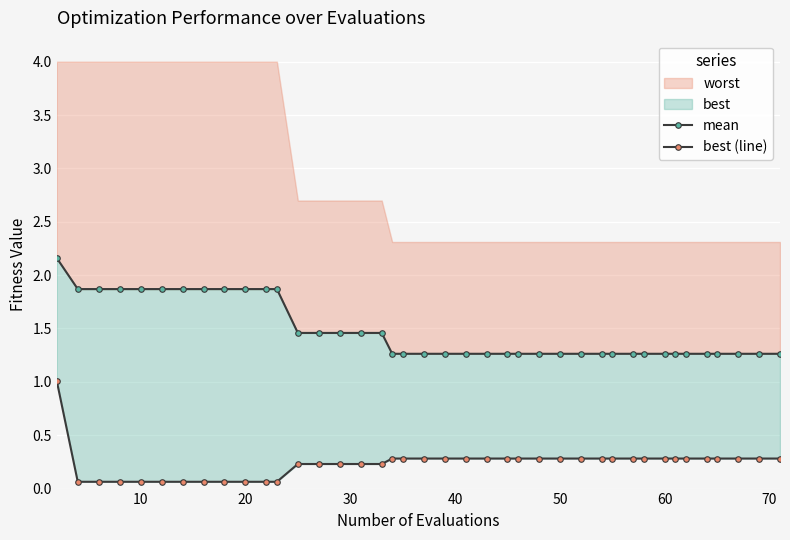

What value does the best (line) series have at 11?

0.1